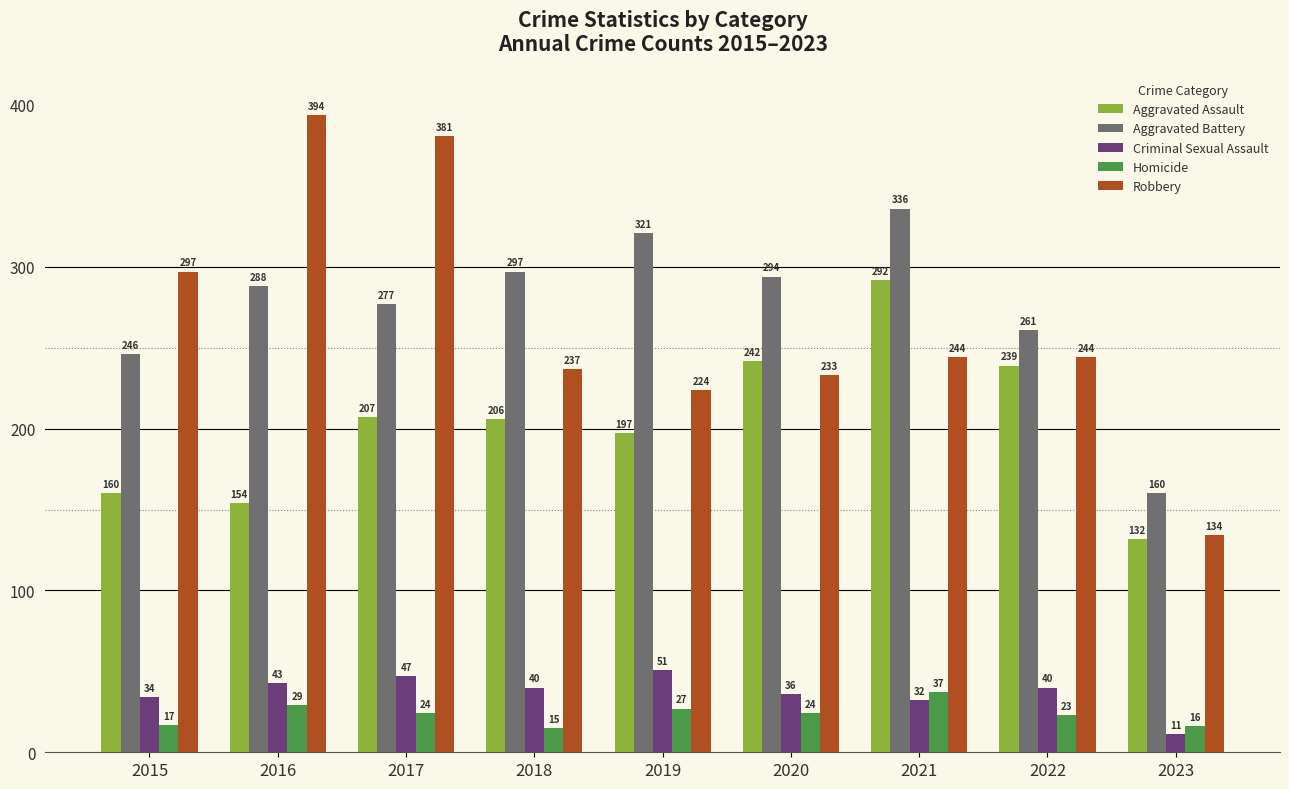

Reading right to left, what are all the values shown in this chart?

Aggravated Assault: 132	239	292	242	197	206	207	154	160
Aggravated Battery: 160	261	336	294	321	297	277	288	246
Criminal Sexual Assault: 11	40	32	36	51	40	47	43	34
Homicide: 16	23	37	24	27	15	24	29	17
Robbery: 134	244	244	233	224	237	381	394	297